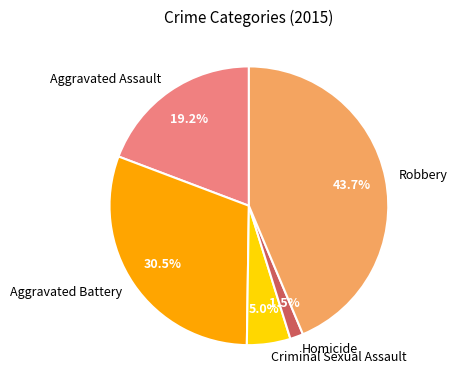

To the nearest percent, what is the difference between the Aggravated Assault and Criminal Sexual Assault slice percentages?

14%